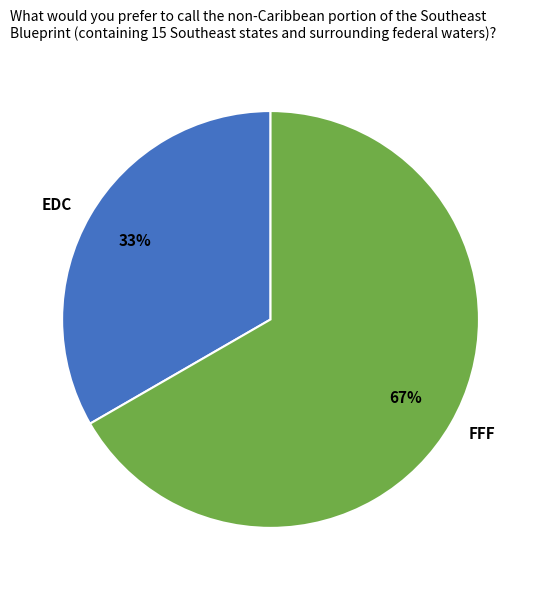

What is the ratio of the value at FFF to the value at EDC?

2.0